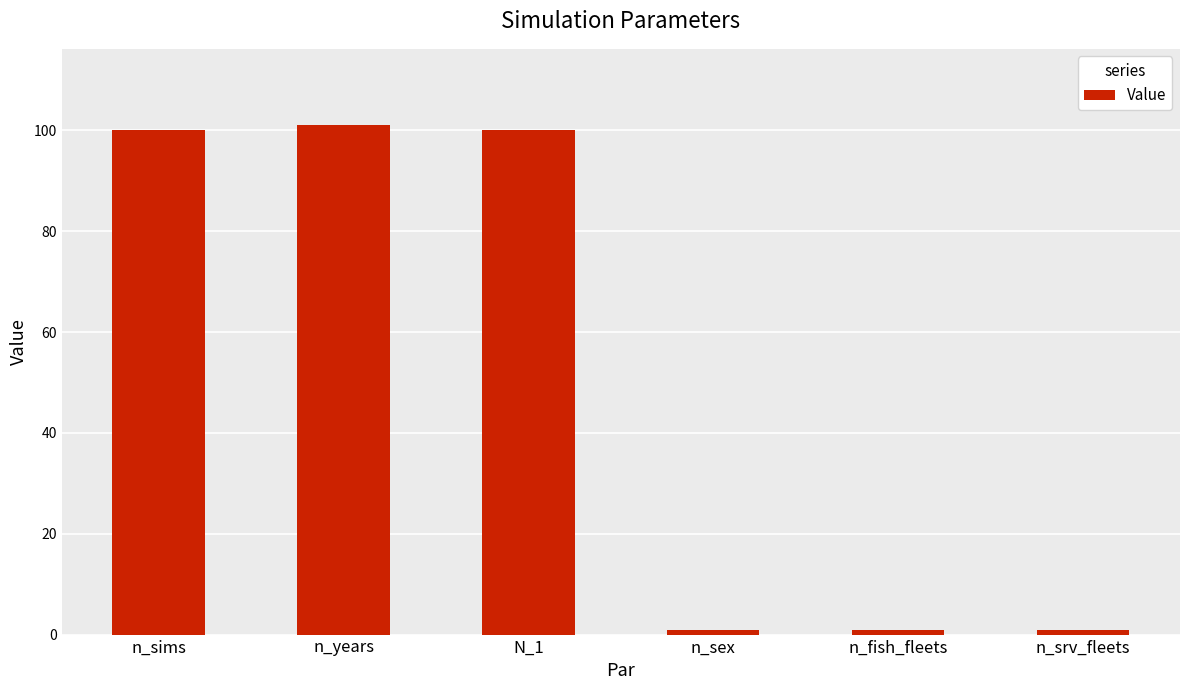

What is the difference between the values at N_1 and n_fish_fleets?

99